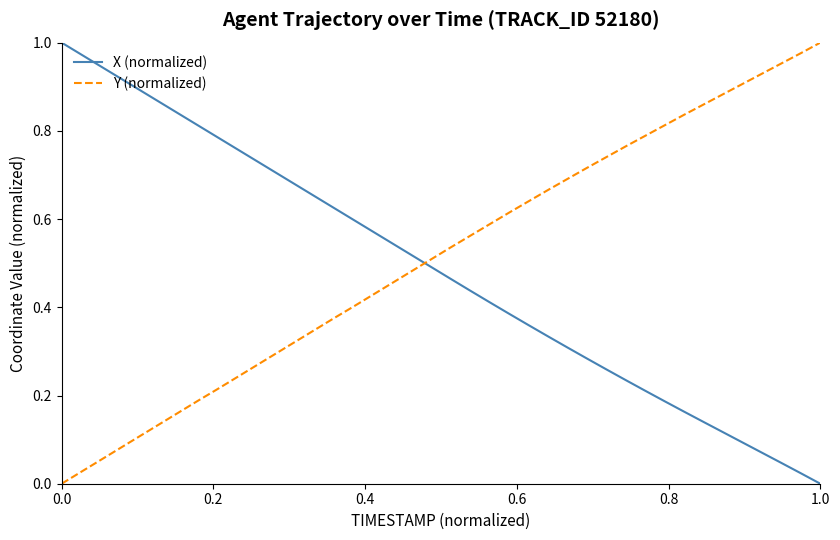

How many intersections are there between Y (normalized) and X (normalized)?

1